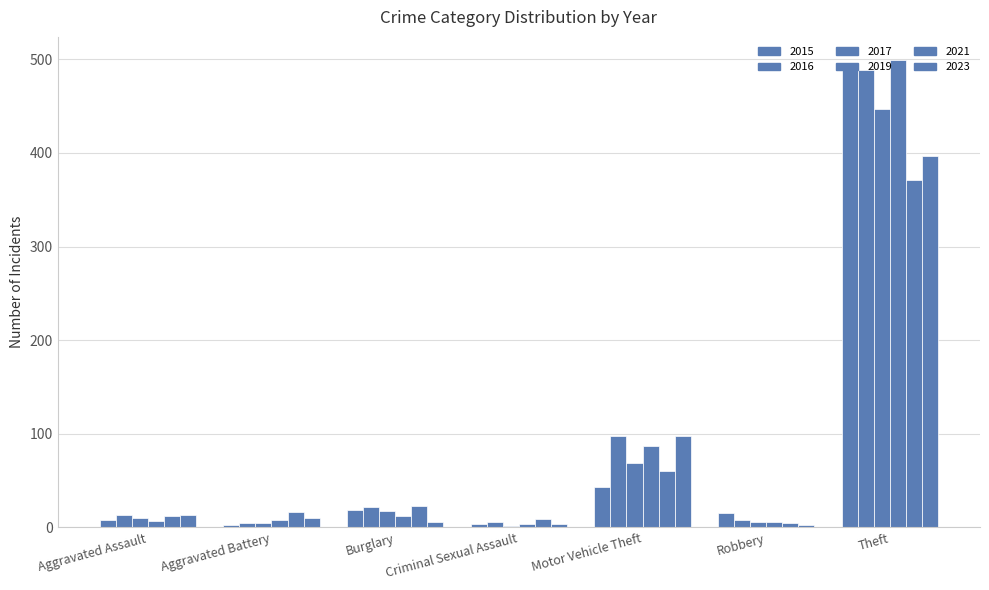

Are the bars horizontal?

No